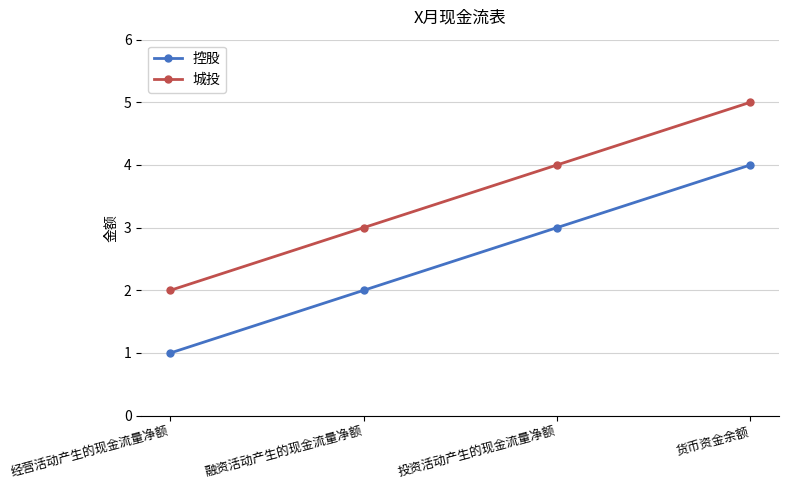

What is the label of the 4th point from the right?

经营活动产生的现金流量净额